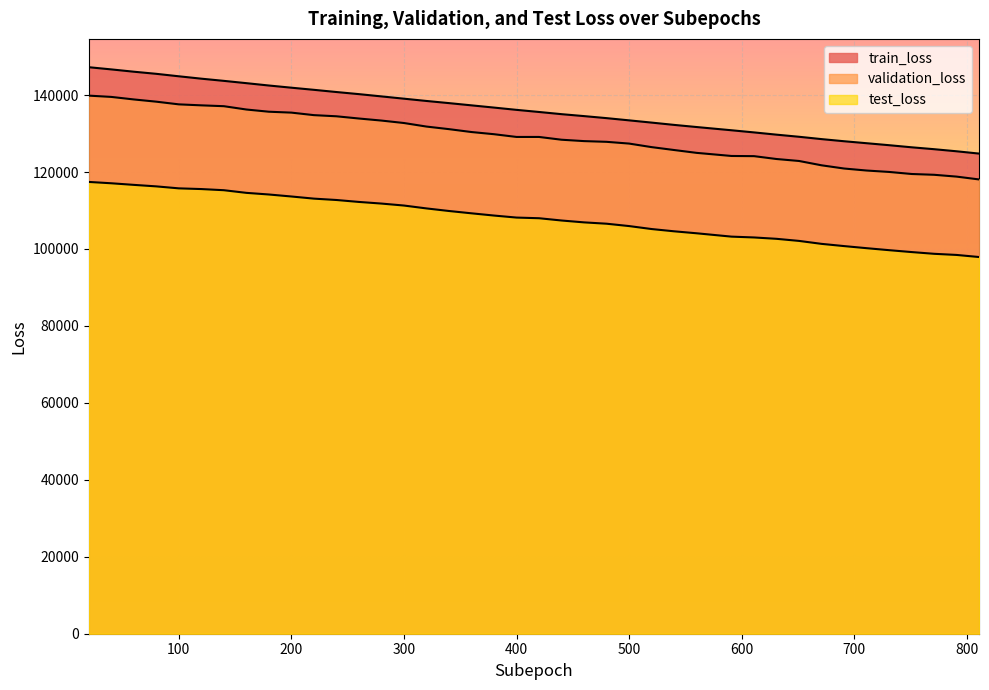

Between 120 and 400, which series saw the biggest shift?

validation_loss